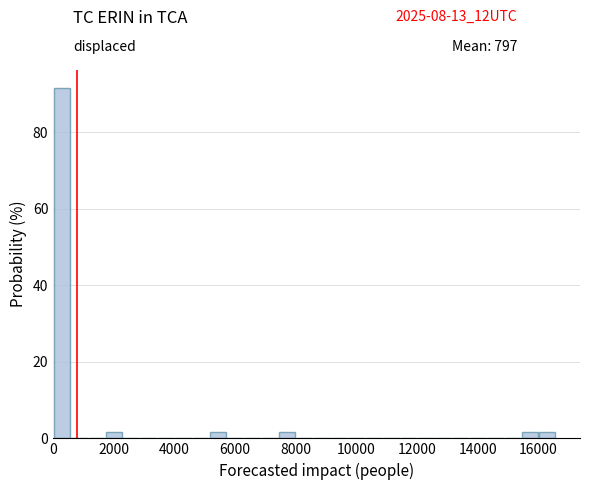

Around what value on the x-axis is the tallest bar? Give the approximate position of its centre, as read against the axis.

200